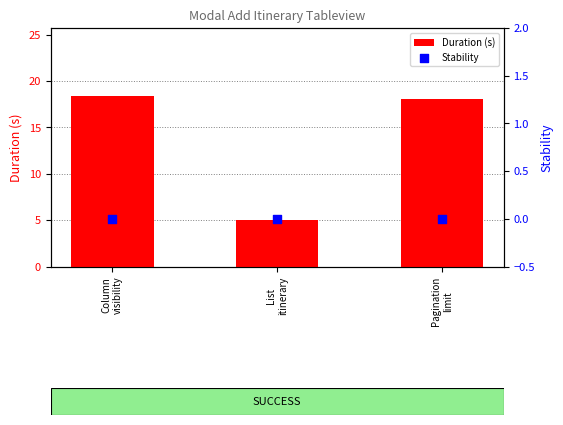

Is the value of Duration (s) at List
itinerary greater than the value of Stability at Column
visibility?

Yes